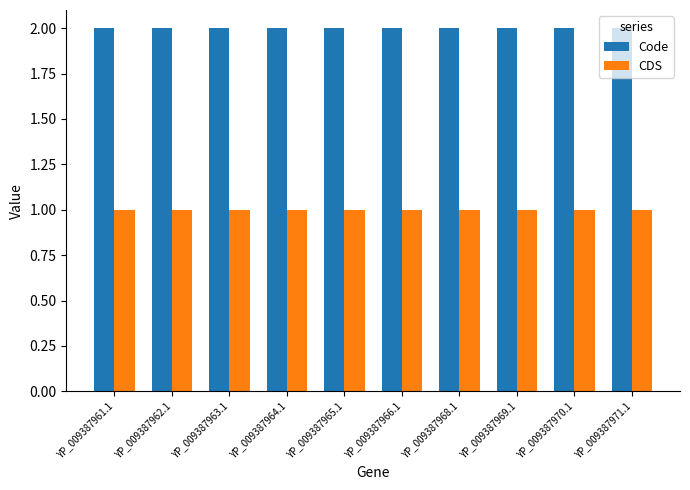

What is the greatest value displayed?

2